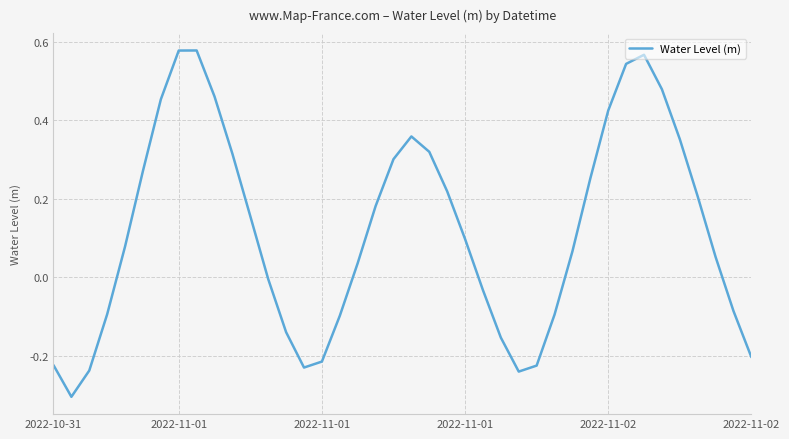

Count the number of values greater than 0.

24